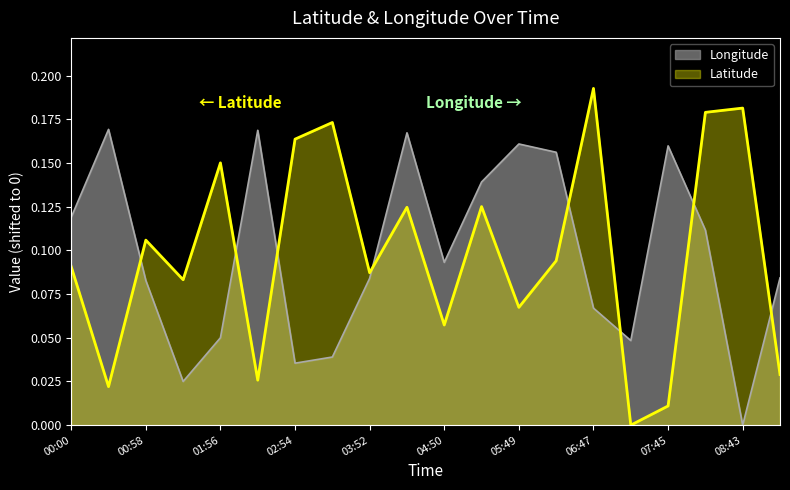

What is the average value of the Longitude series?

0.1